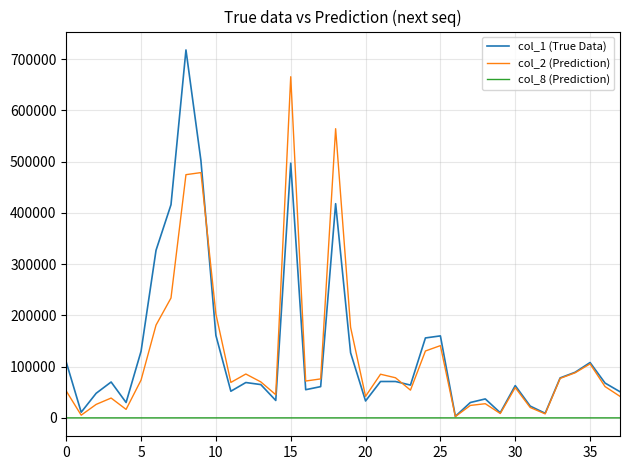

Rank the series by their maximum value, from highest to lowest.

col_1 (True Data), col_2 (Prediction), col_8 (Prediction)